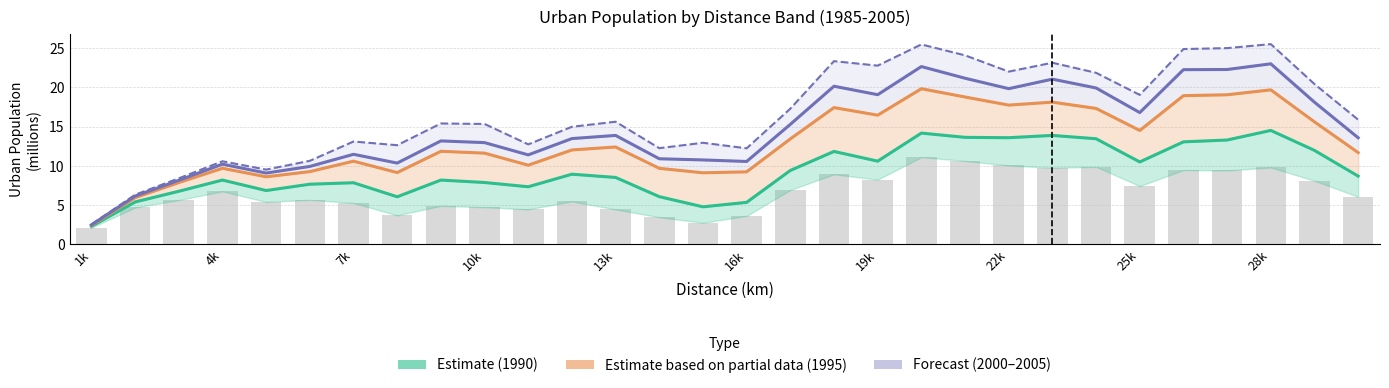

Reading left to right, transcribe all the data shown in this chart.

1990_U: 2.3	5.4	6.8	8.2	6.9	7.7	7.8	6.1	8.2	7.9	7.3	8.9	8.5	6.1	4.8	5.3	9.4	11.8	10.6	14.2	13.6	13.6	13.9	13.5	10.5	13.1	13.3	14.5	12.0	8.7
1995_U: 2.4	5.9	7.9	9.7	8.6	9.3	10.6	9.1	11.9	11.6	10.1	12.0	12.4	9.7	9.1	9.2	13.4	17.4	16.5	19.8	18.8	17.7	18.1	17.3	14.5	18.9	19.1	19.7	15.6	11.7
2000_U: 2.5	6.1	8.2	10.2	9.1	9.9	11.5	10.4	13.2	13.0	11.4	13.5	13.9	10.9	10.8	10.6	15.3	20.1	19.1	22.6	21.2	19.8	21.0	19.9	16.8	22.2	22.3	23.0	18.1	13.6
2005_U: 2.5	6.3	8.4	10.6	9.5	10.6	13.1	12.6	15.4	15.3	12.7	15.0	15.6	12.3	12.9	12.2	17.3	23.3	22.8	25.5	24.1	22.0	23.1	21.8	19.0	24.9	25.0	25.5	20.4	15.9
1985_U: 2.1	4.7	5.6	6.8	5.4	5.7	5.3	3.7	4.9	4.7	4.5	5.5	4.4	3.5	2.8	3.6	6.9	8.9	8.2	11.1	10.6	10.1	9.7	9.9	7.4	9.5	9.4	9.8	8.1	6.1